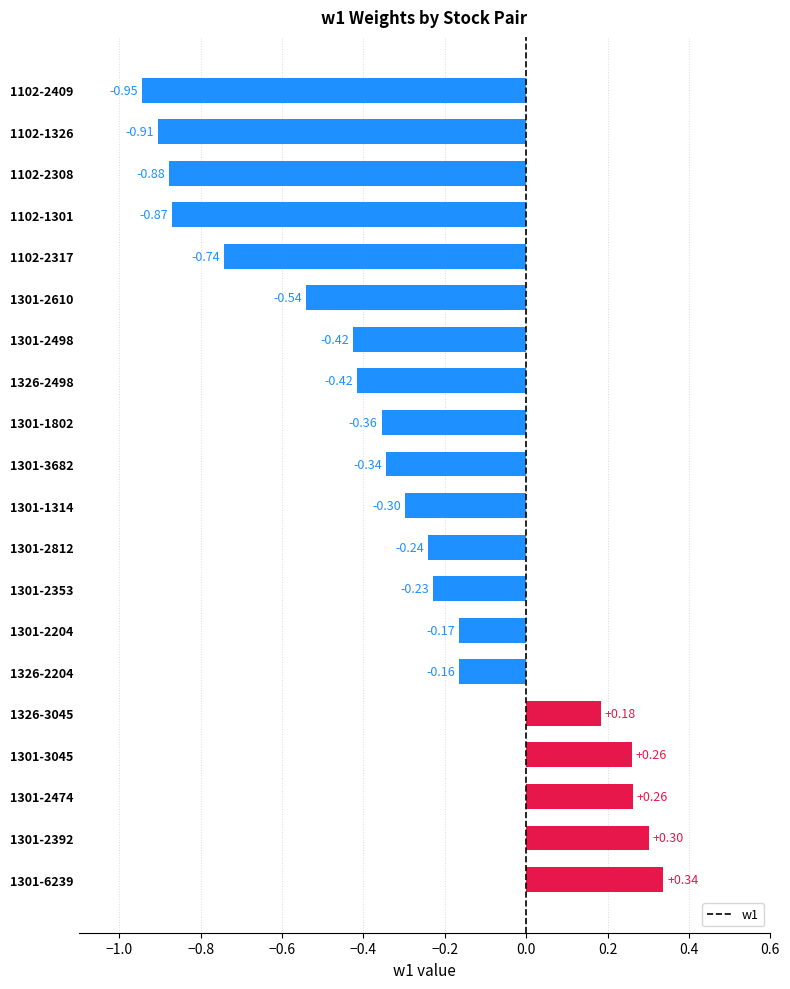

What is the maximum value shown in the chart?

0.3